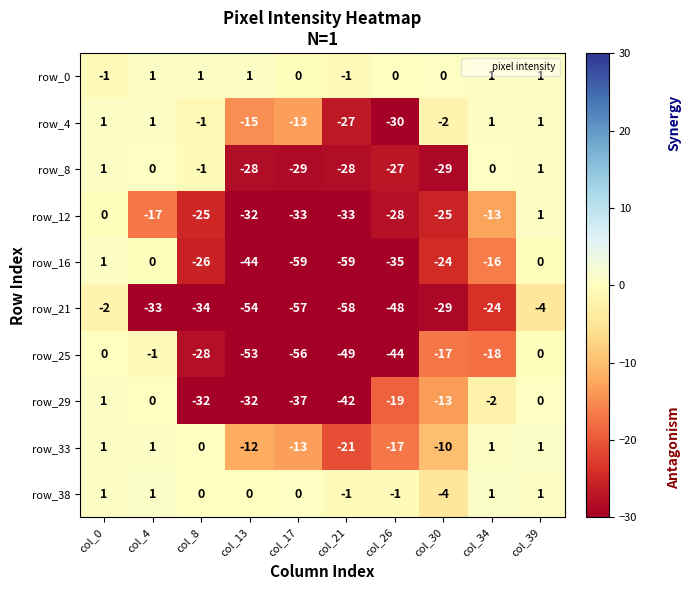

What is the lowest value of the row_21 series?

-58